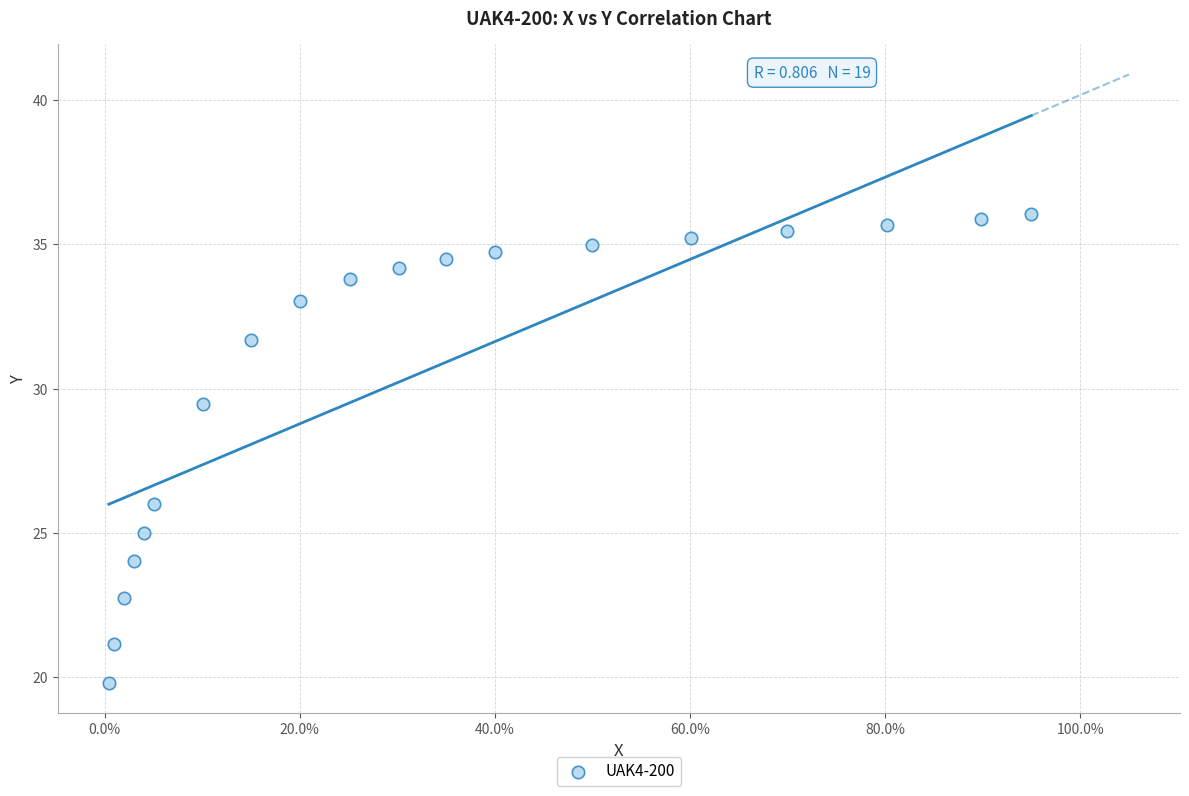

What Y value in the scatter plot is closest to 27?

26.0